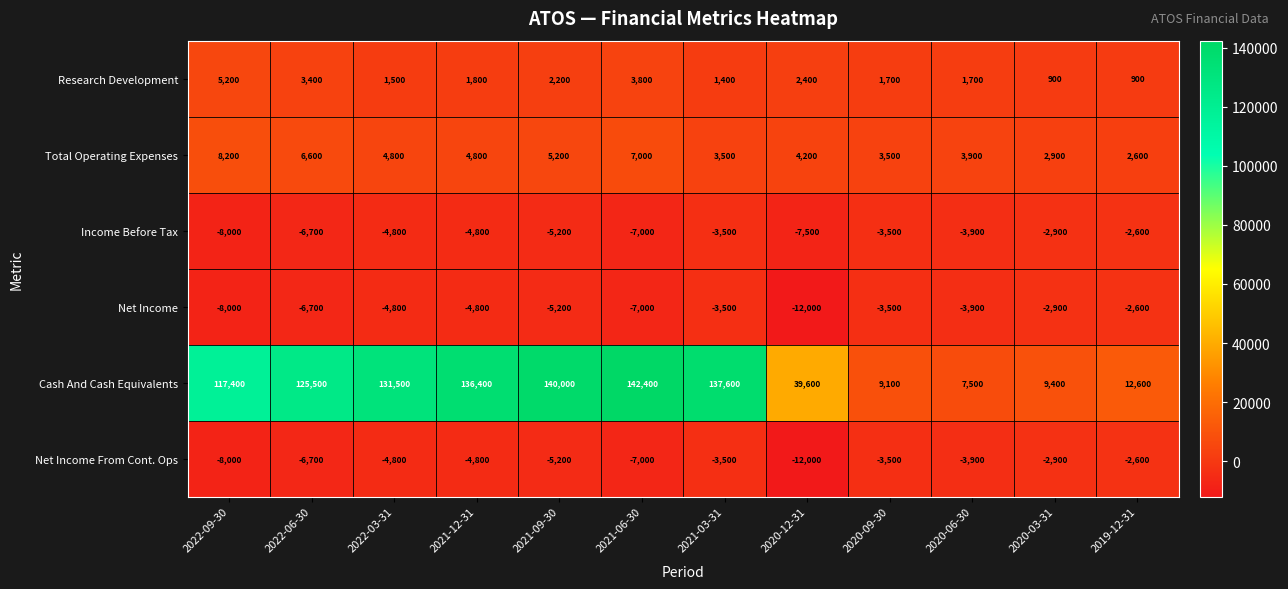

What is the minimum value for Research Development?

900